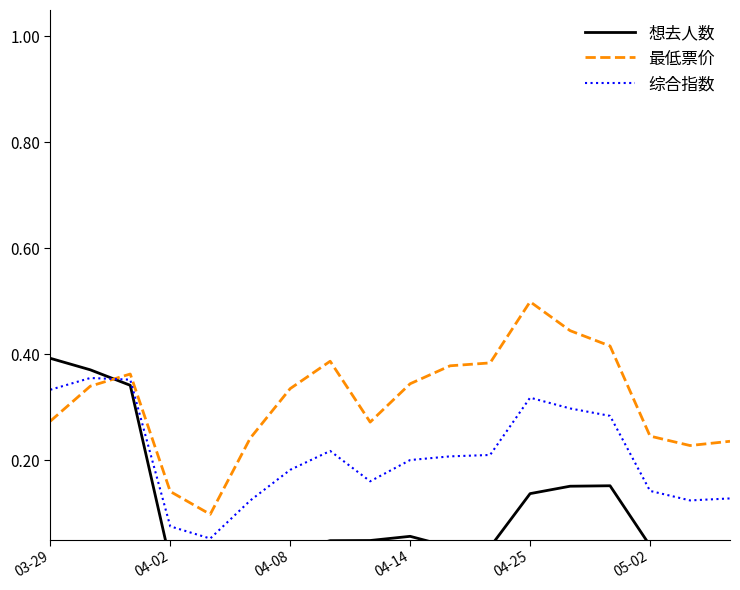

Is the value of 综合指数 at 04-14 greater than the value of 最低票价 at 04-08?

No